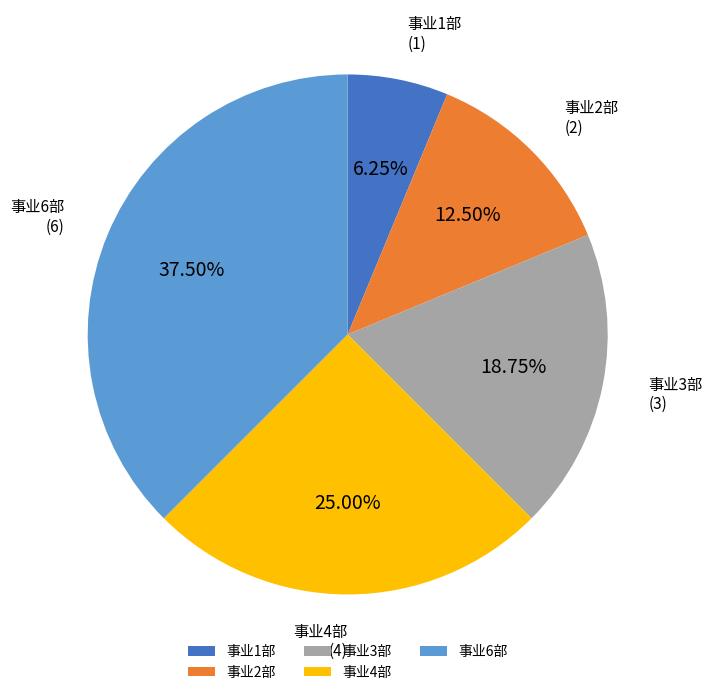

Combined, what portion of the pie is 事业2部 and 事业6部?

50.0%